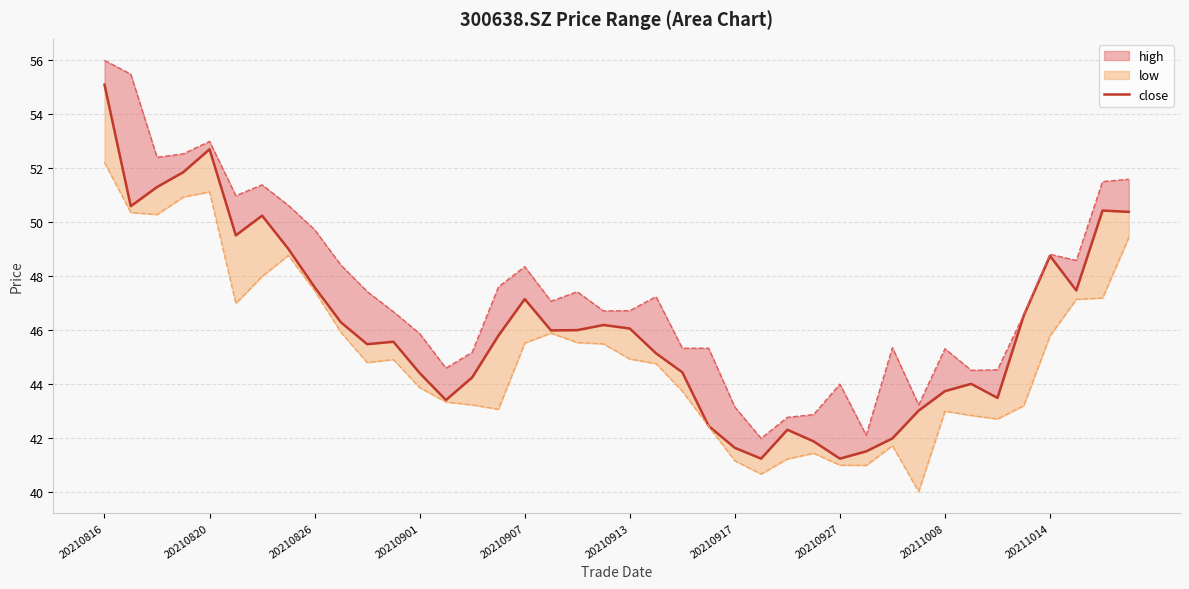

What is the value of the 33rd point from the left?

43.8